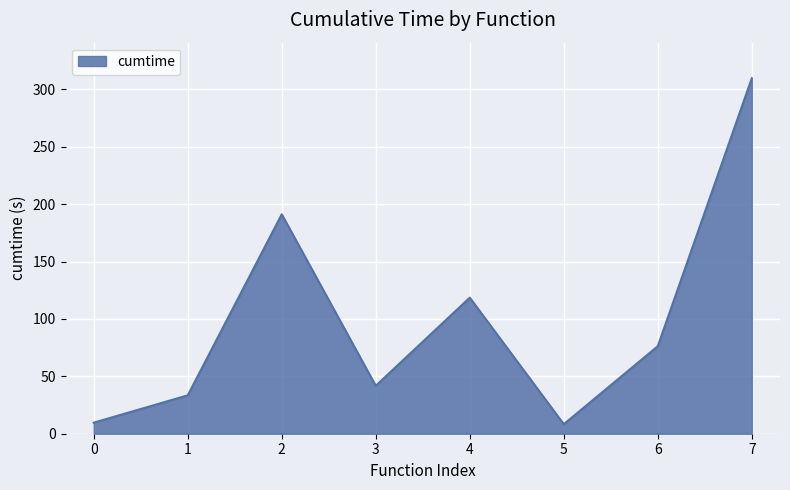

The value at 7 is 309.8. True or false?

True